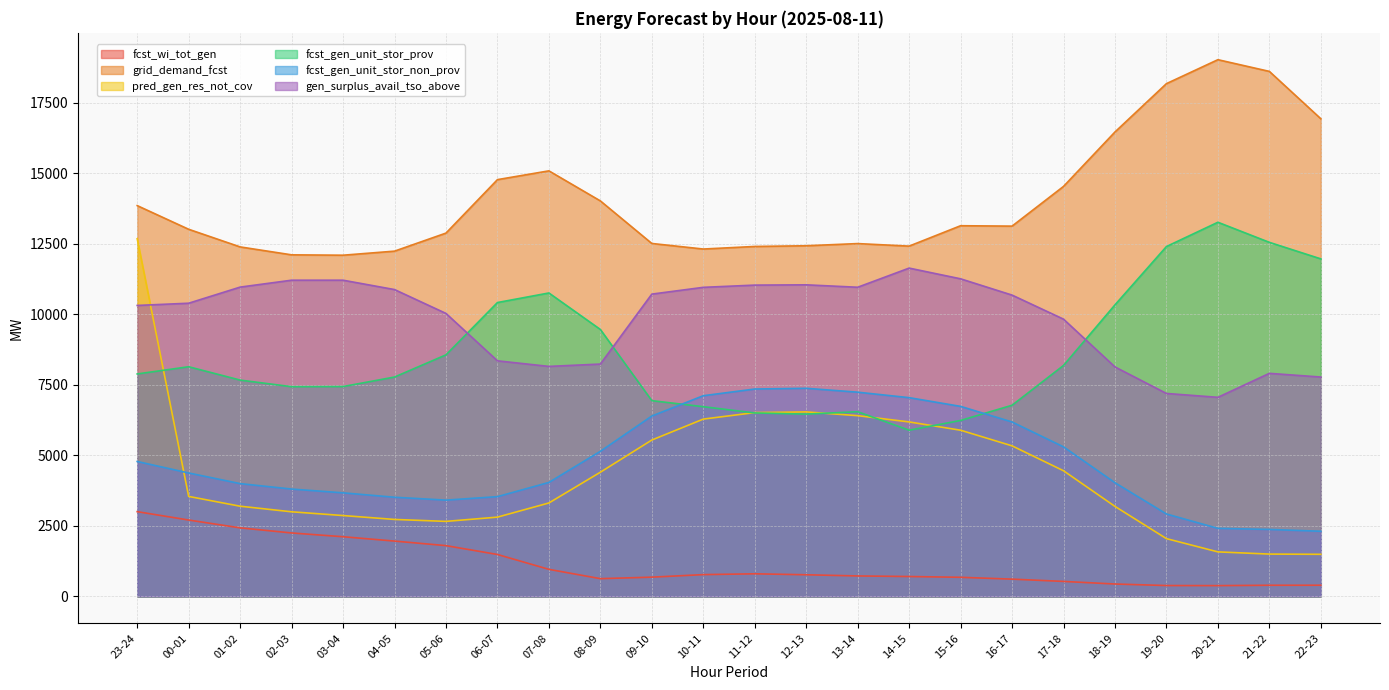

What are all the series names shown in the legend?

fcst_wi_tot_gen, grid_demand_fcst, pred_gen_res_not_cov, fcst_gen_unit_stor_prov, fcst_gen_unit_stor_non_prov, gen_surplus_avail_tso_above